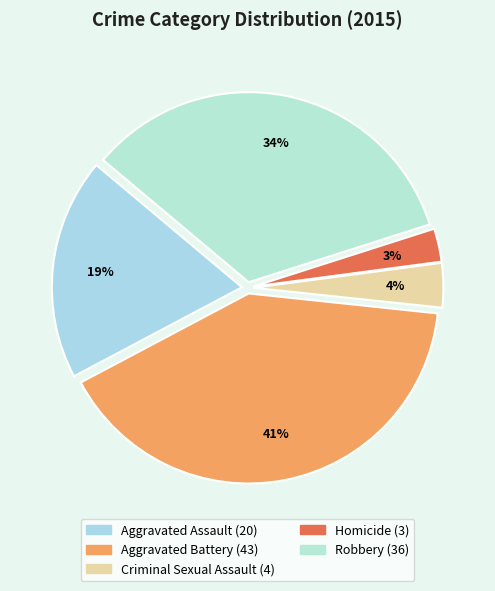

Is the sum of Criminal Sexual Assault and Homicide greater than half?

No